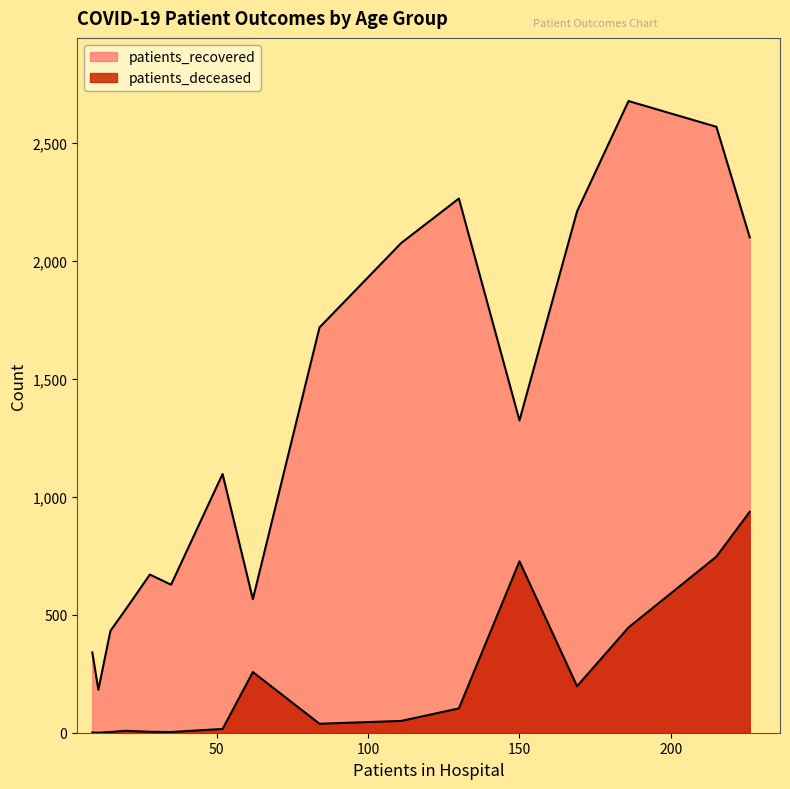

True or false: patients_deceased has more than 1 interior local peaks.

True